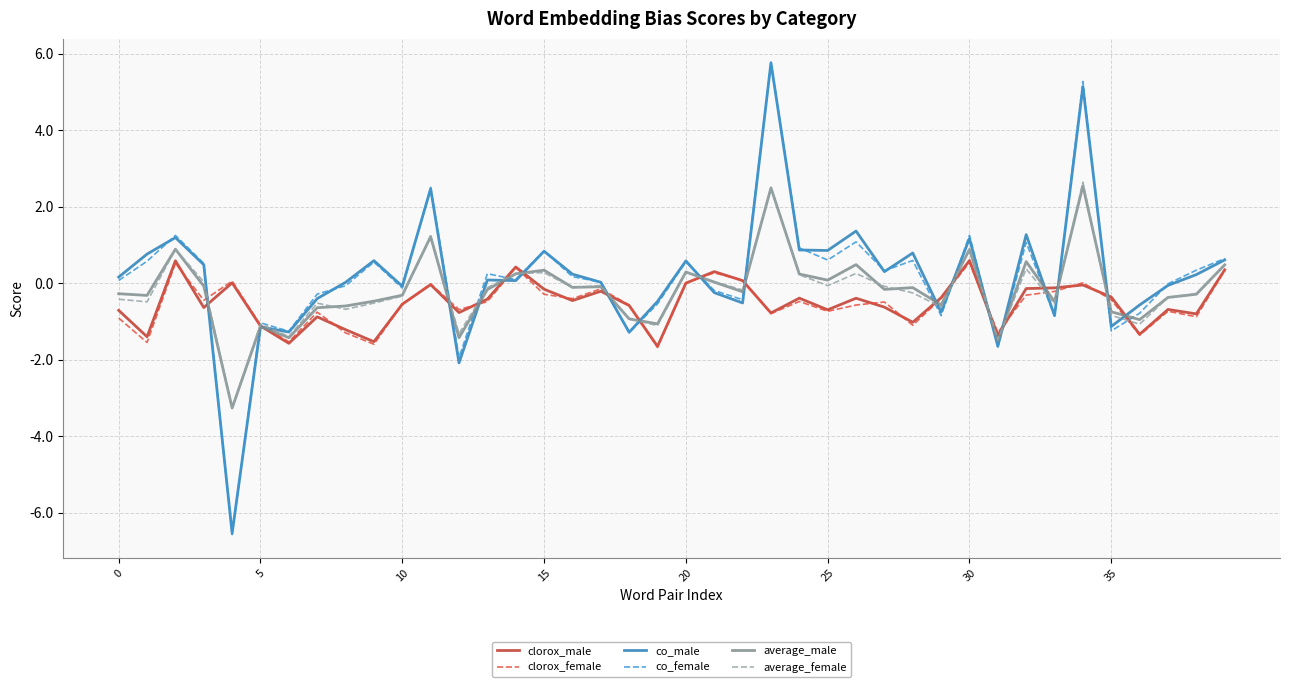

Which series has the widest spread of values?

co_female